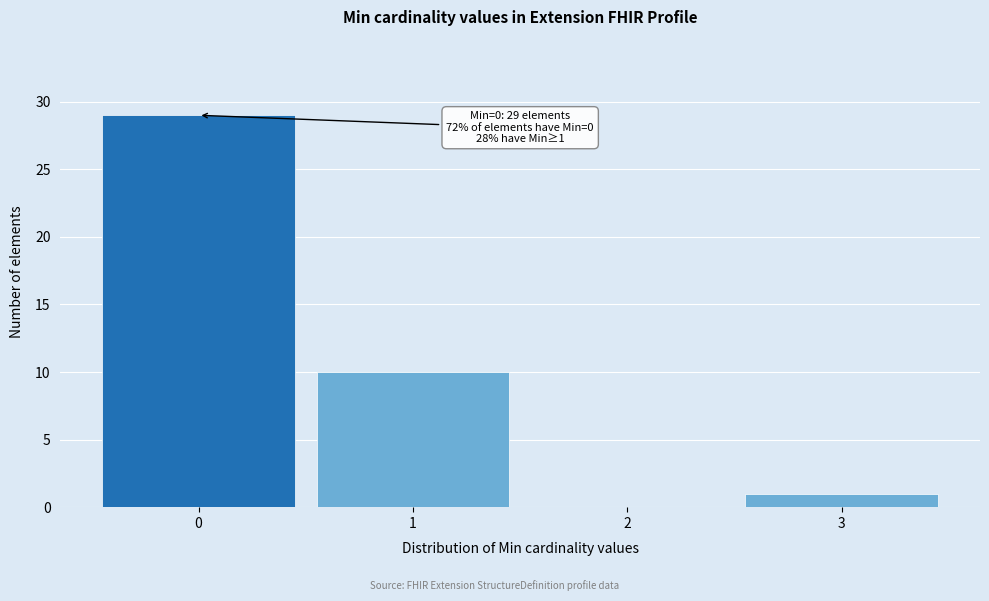

Over which range of the x-axis is the bar tallest?

-0.5 to 0.5